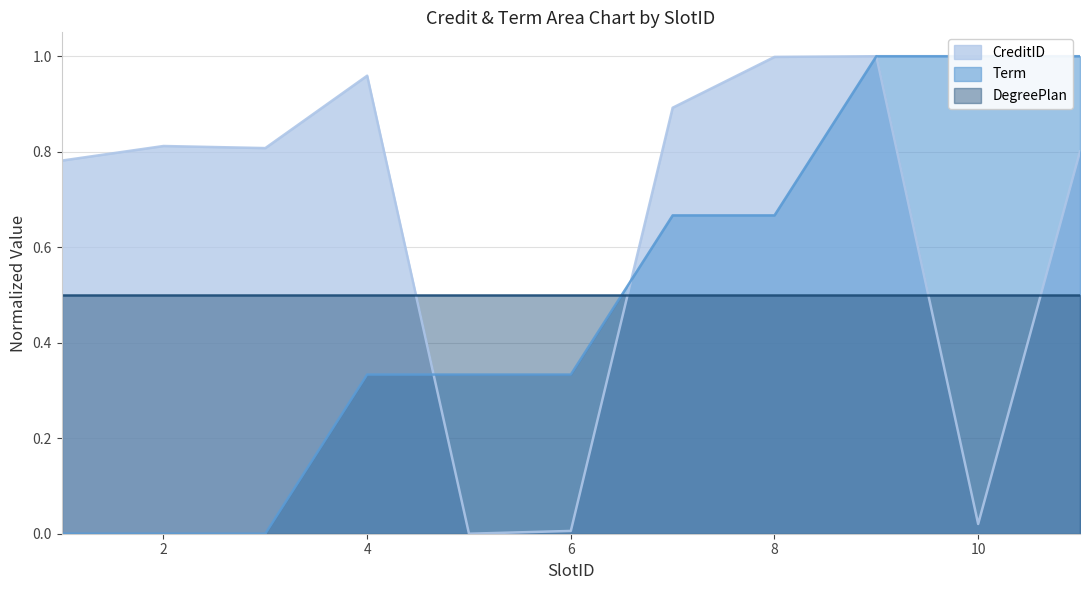

What is the greatest value displayed?

1.0